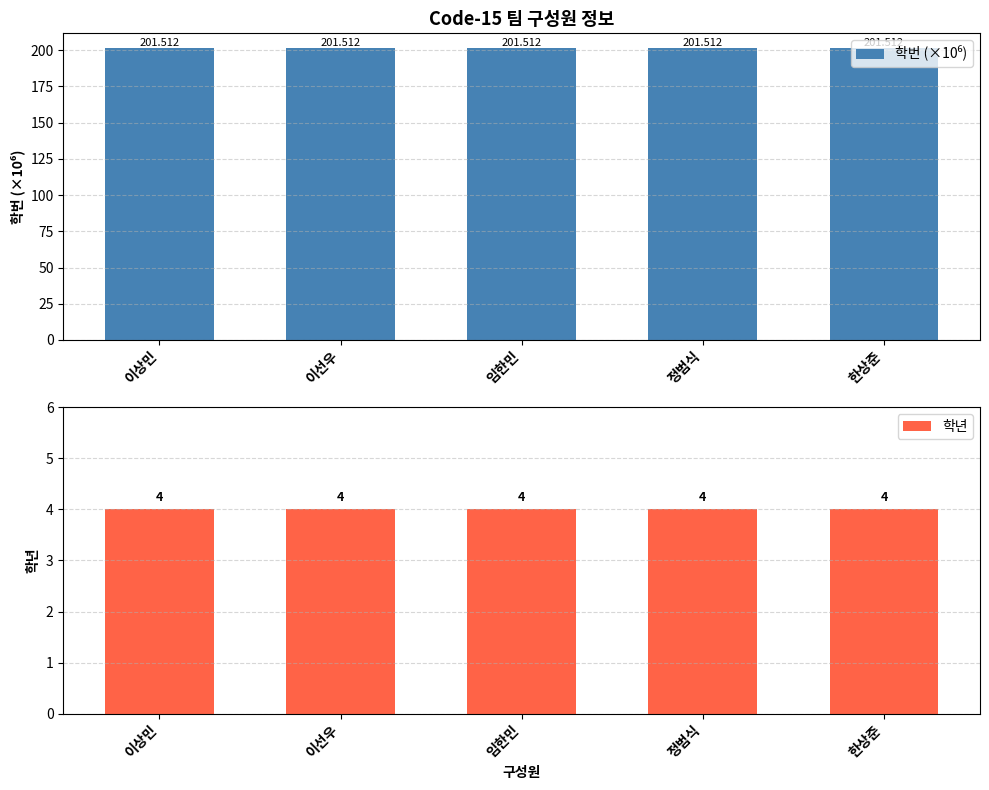

Rank the series at 이상민 from lowest to highest value.

학년, 학번 (×10⁶)